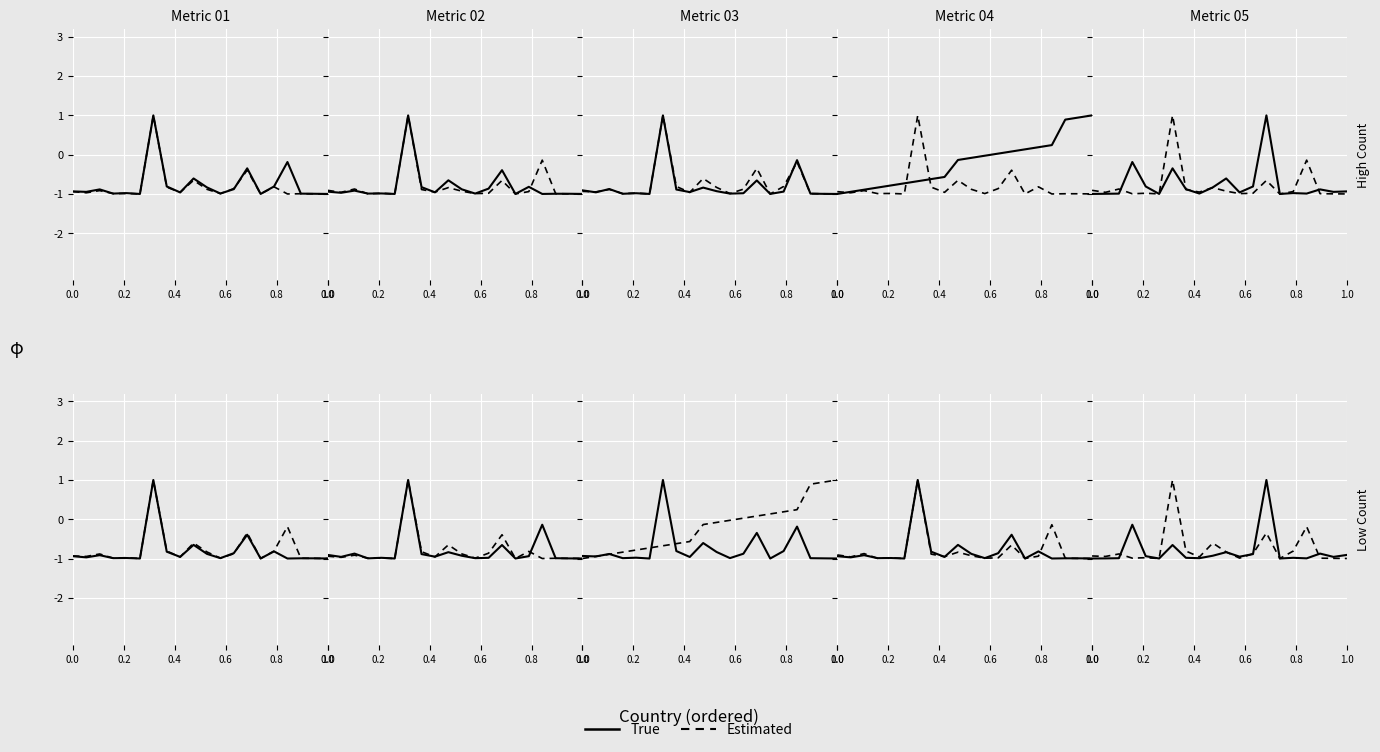

Is it true that Estimated equals -0.5 at 13?

False